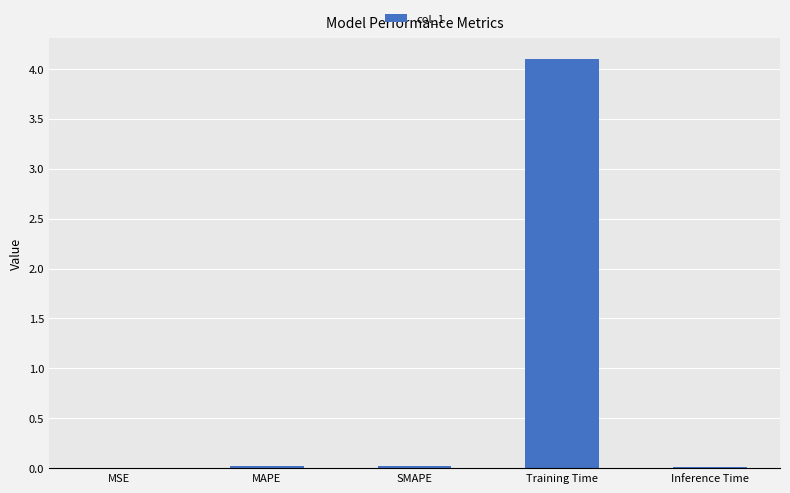

Which label corresponds to the largest value in the chart?

Training Time